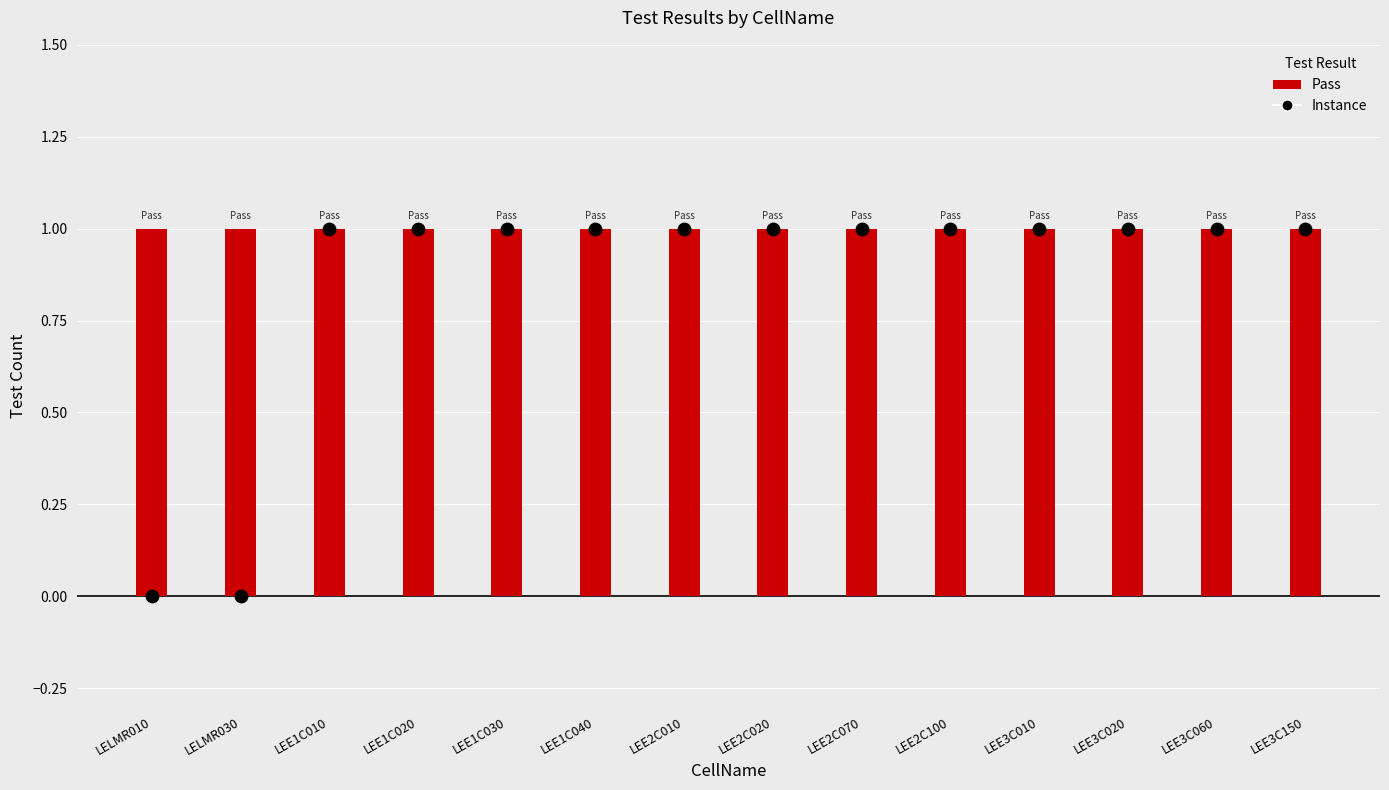

At which category is the sum across all series the highest?

LEE1C010